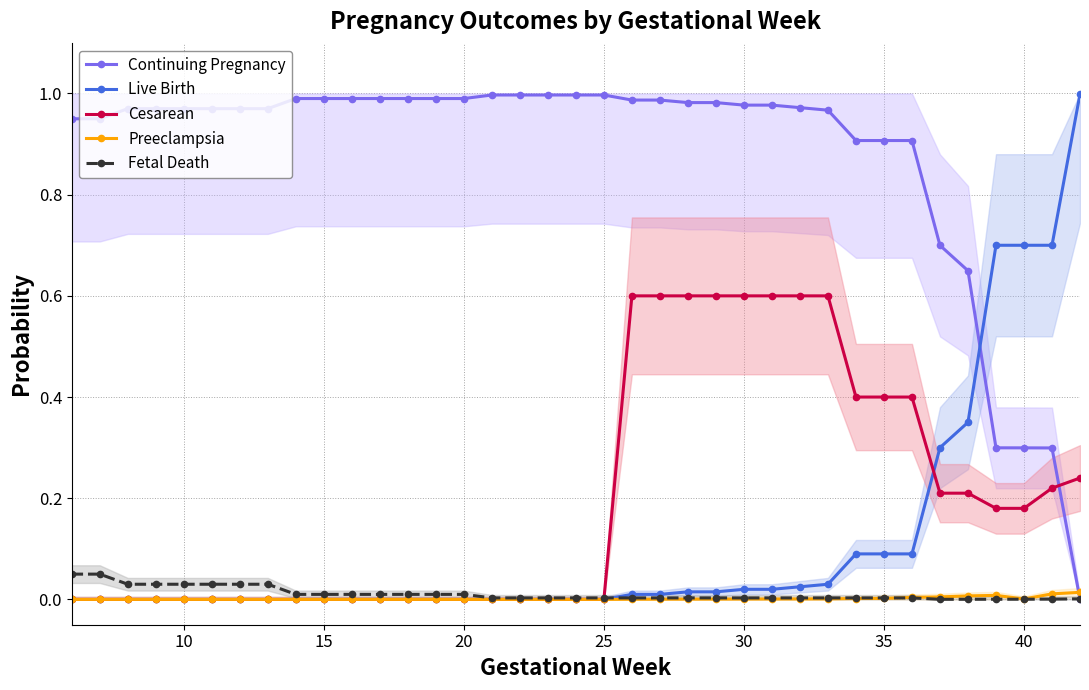

The Live Birth series shows 0.0 at 15. True or false?

True